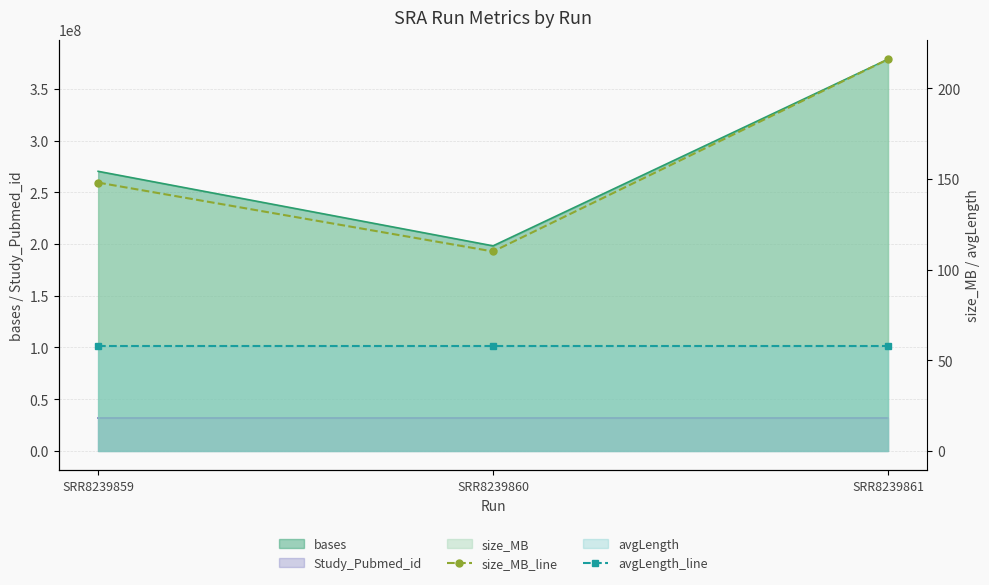

Which has a higher value, SRR8239860 or SRR8239859?

SRR8239859